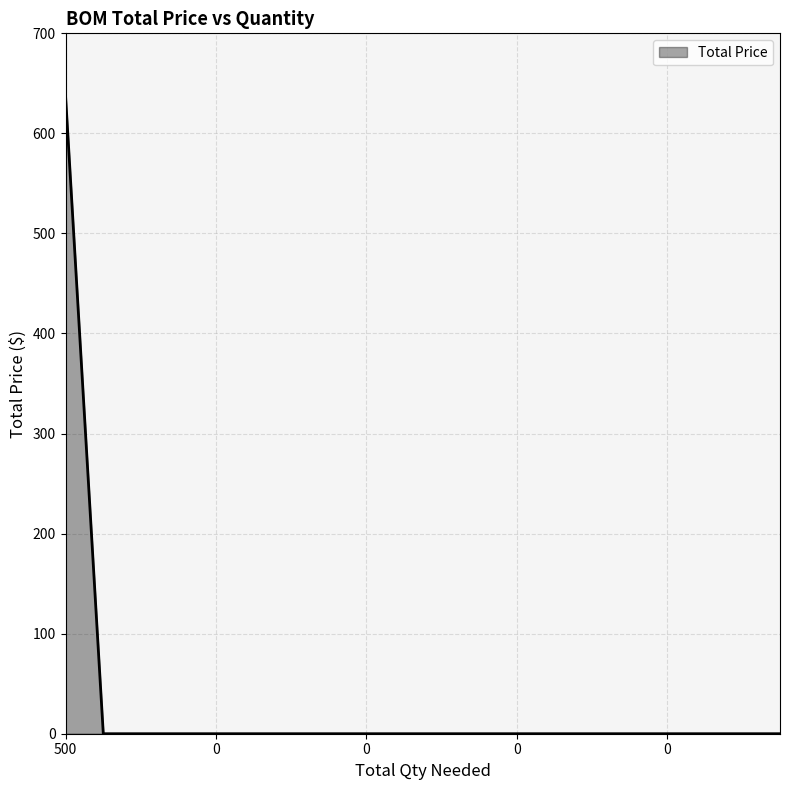

What is the maximum value shown in the chart?

635